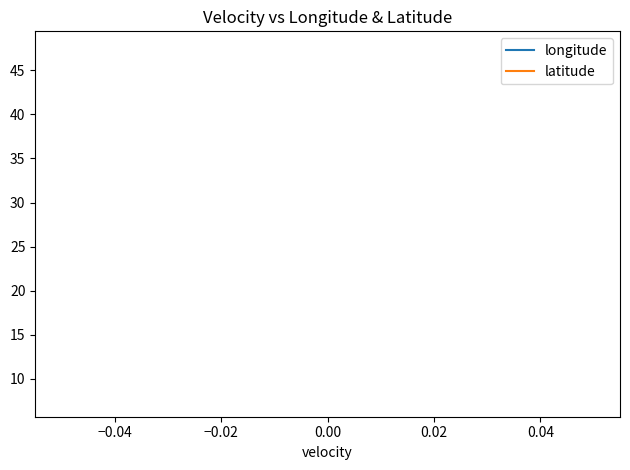

Reading left to right, transcribe all the data shown in this chart.

longitude: 7.7	7.7	7.7	7.7	7.7	7.7	7.7	7.7	7.7	7.7	7.7	7.7	7.7	7.7	7.7	7.7	7.7	7.7	7.7	7.7
latitude: 47.4	47.4	47.4	47.4	47.4	47.4	47.4	47.4	47.4	47.4	47.4	47.4	47.4	47.4	47.4	47.4	47.4	47.4	47.4	47.4